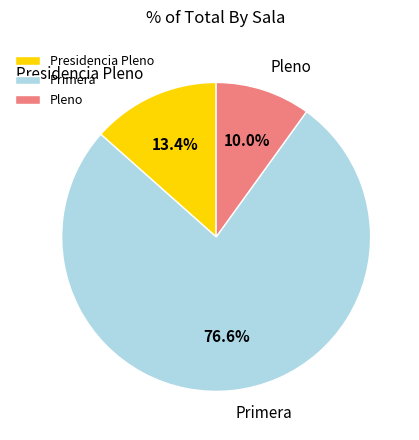

To the nearest percent, what is the combined percentage of Primera and Presidencia Pleno?

90%